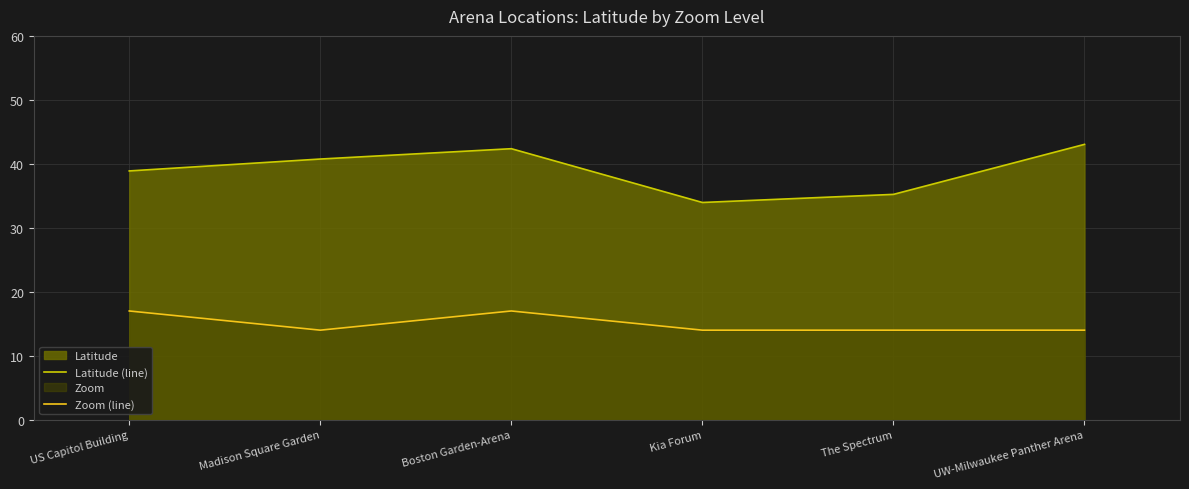

In Latitude (line), how many points are higher than both neighbors (excluding endpoints)?

1